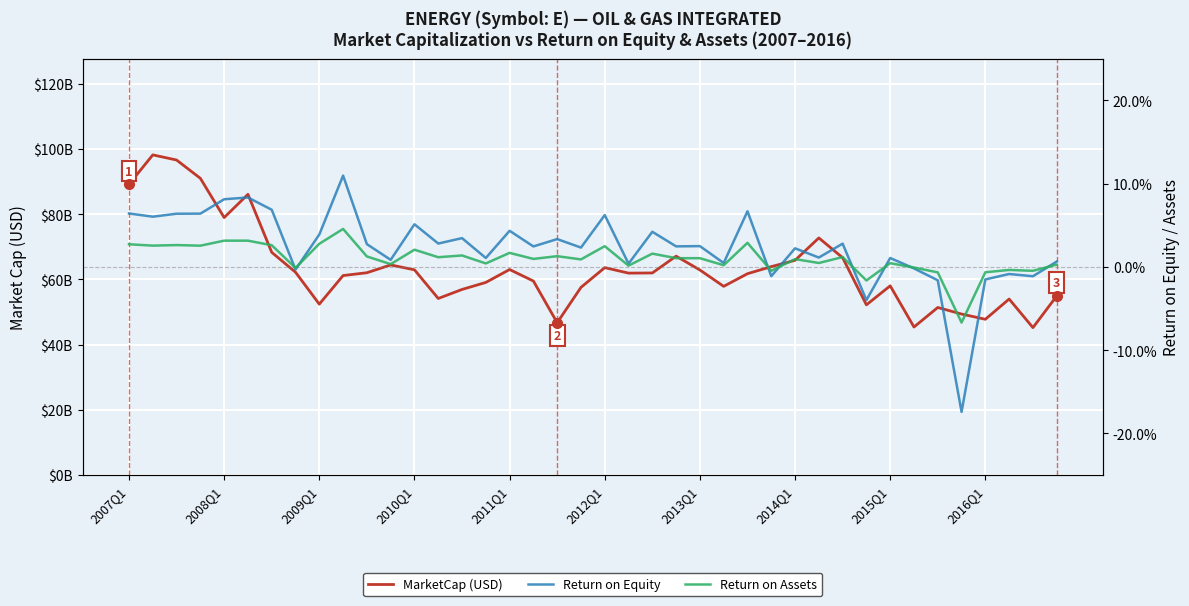

The value of Return on Assets at 39 is 0.0. True or false?

True